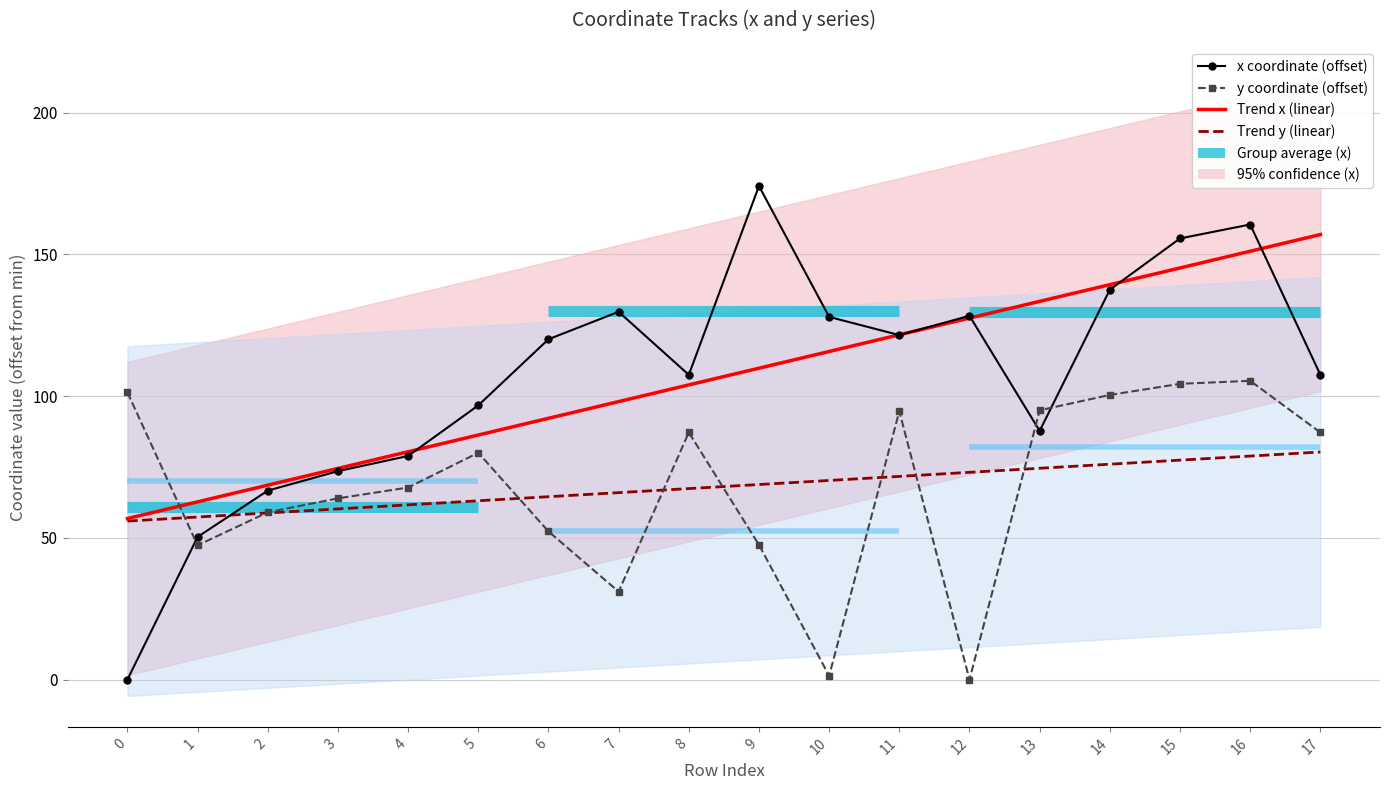

Reading left to right, what are all the values shown in this chart?

Trend x (linear): 0=56.8	1=62.7	2=68.6	3=74.5	4=80.4	5=86.3	6=92.2	7=98.1	8=104.0	9=109.9	10=115.8	11=121.7	12=127.6	13=133.5	14=139.4	15=145.2	16=151.1	17=157.0
Trend y (linear): 0=55.9	1=57.4	2=58.8	3=60.2	4=61.7	5=63.1	6=64.5	7=66.0	8=67.4	9=68.8	10=70.3	11=71.7	12=73.1	13=74.6	14=76.0	15=77.4	16=78.9	17=80.3
x coordinate (offset): 0=0.0	1=50.4	2=66.7	3=73.6	4=78.9	5=96.8	6=120.1	7=129.8	8=107.5	9=174.1	10=128.0	11=121.6	12=128.4	13=87.8	14=137.6	15=155.7	16=160.6	17=107.5
y coordinate (offset): 0=101.3	1=47.4	2=59.0	3=63.9	4=67.8	5=80.0	6=52.3	7=31.0	8=87.2	9=47.6	10=1.4	11=94.7	12=0.0	13=95.0	14=100.4	15=104.4	16=105.4	17=87.2